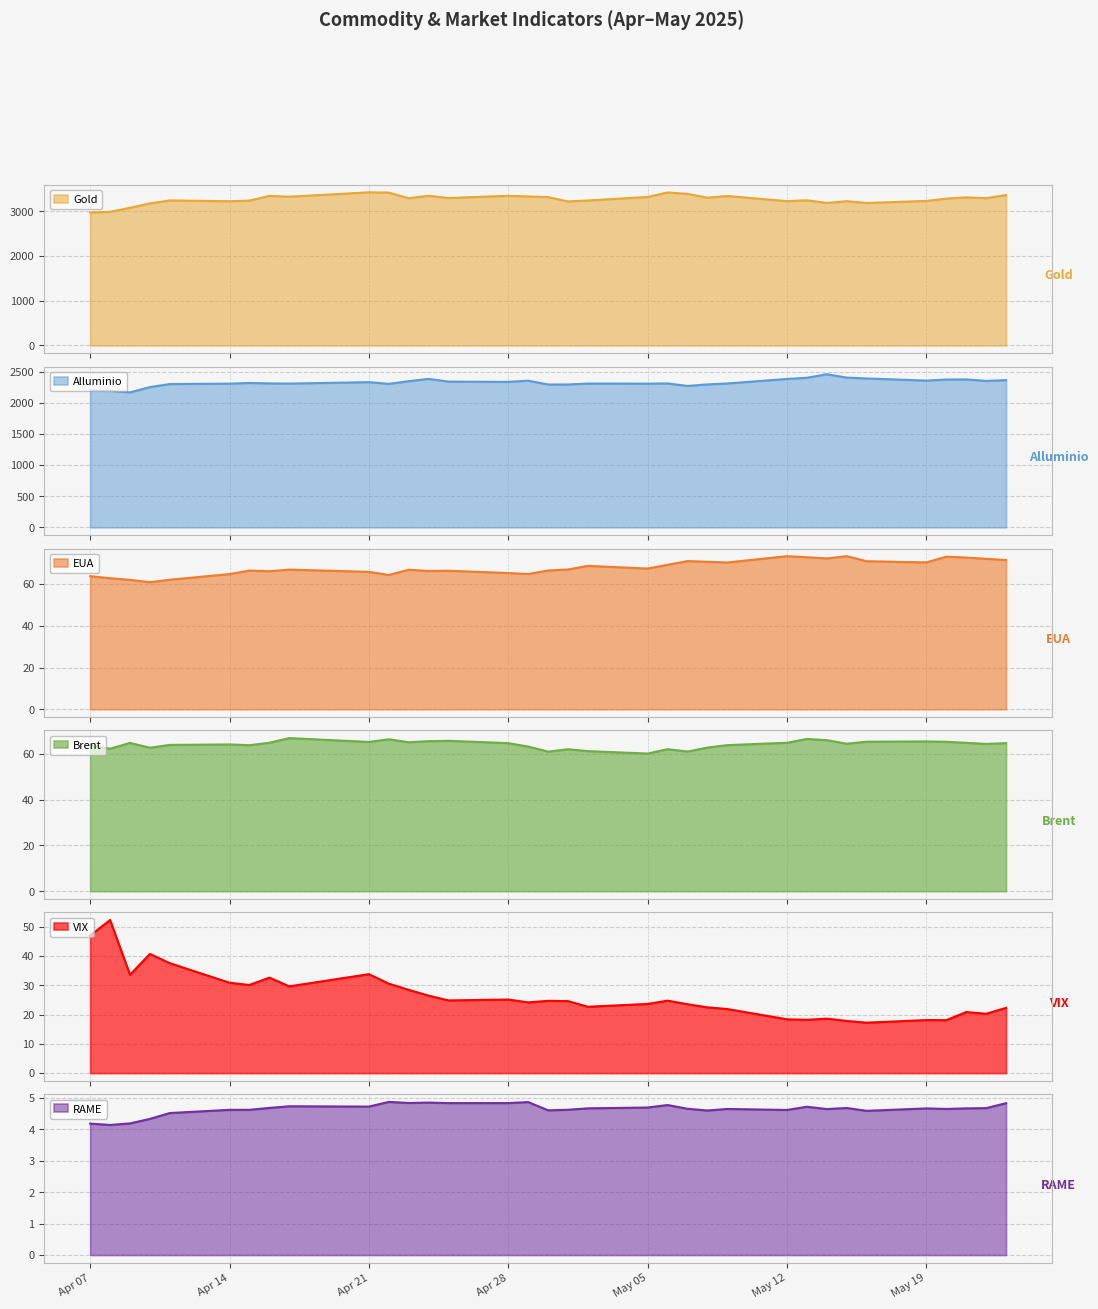

What is the highest value of the Gold series?

3425.3